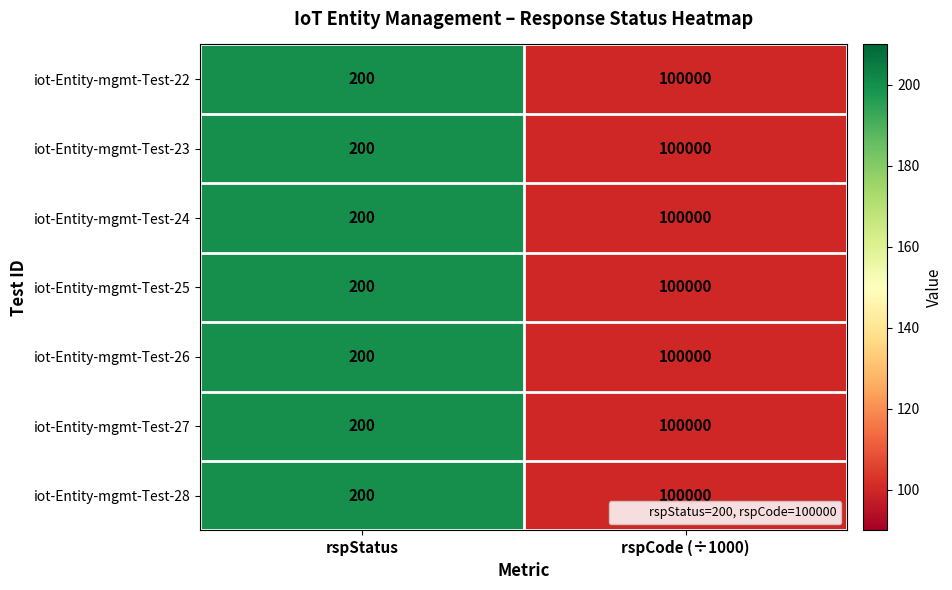

List the labels in order of iot-Entity-mgmt-Test-22 value, largest first.

rspCode (÷1000), rspStatus